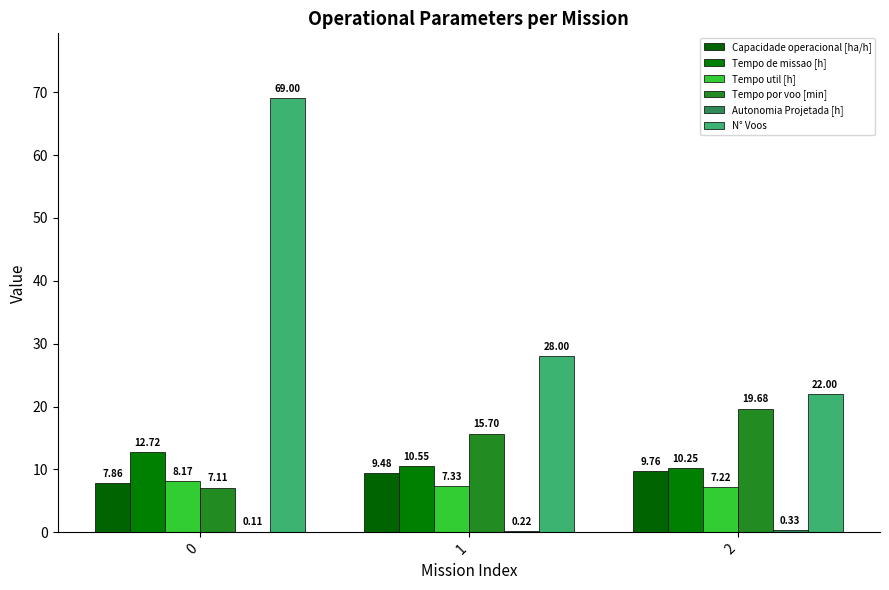

How many values in the Tempo por voo [min] series exceed 15?

2